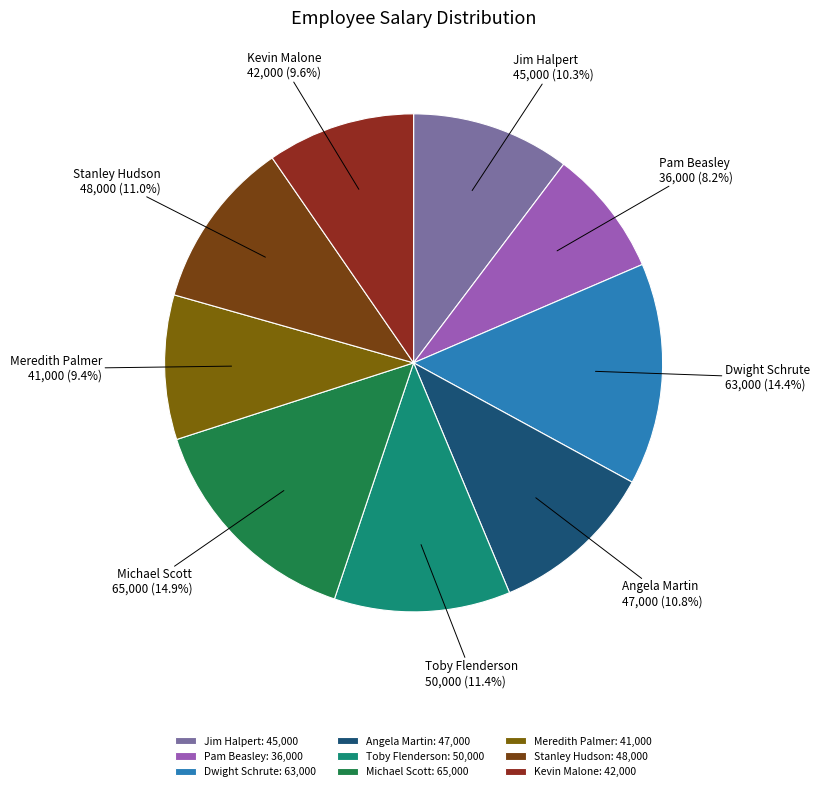

Combined, what portion of the pie is Stanley Hudson and Pam Beasley?

19.2%